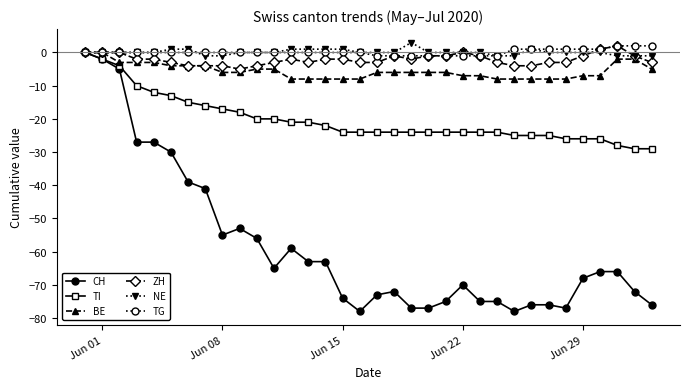

Which series has the widest spread of values?

CH